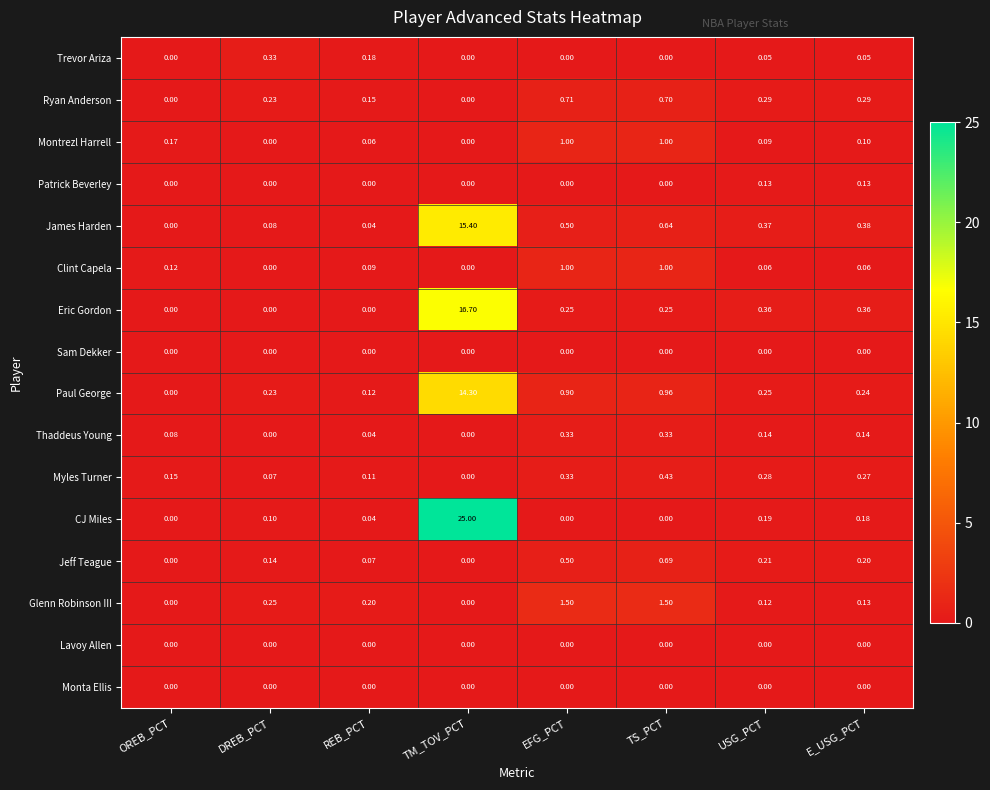

At which category is the sum across all series the highest?

TM_TOV_PCT